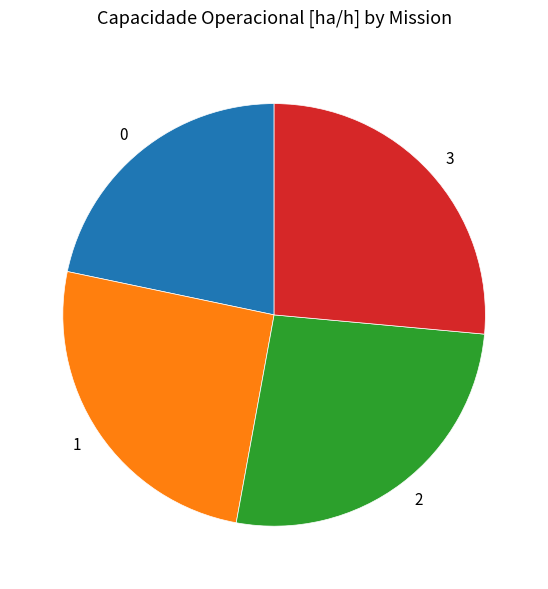

The 0 slice represents 22% of the pie. True or false?

True